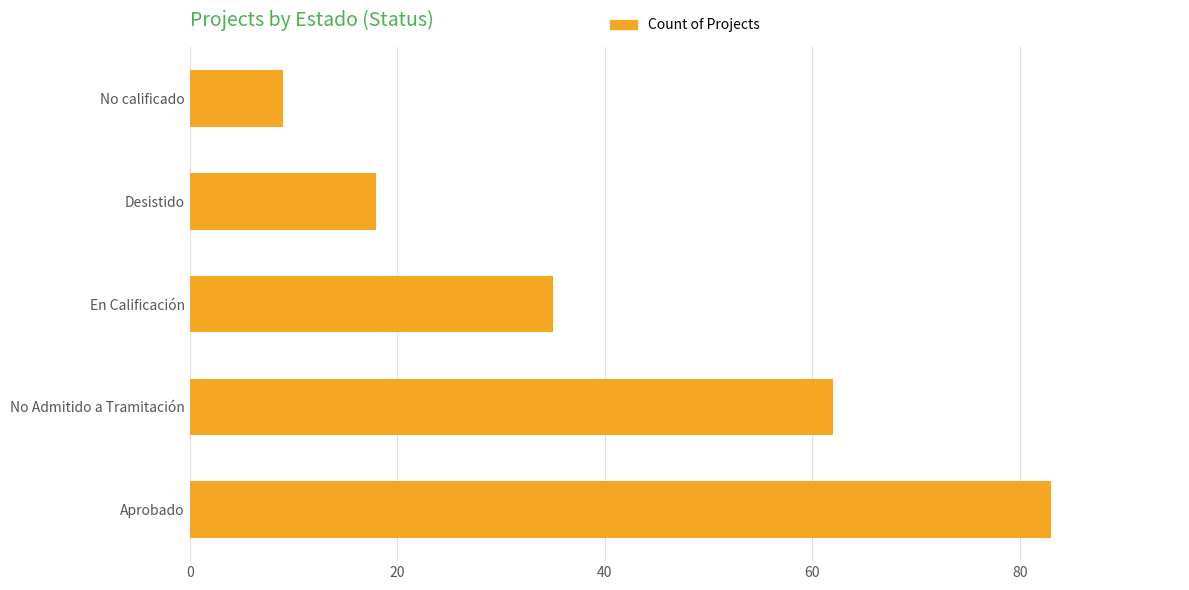

What is the greatest value displayed?

83